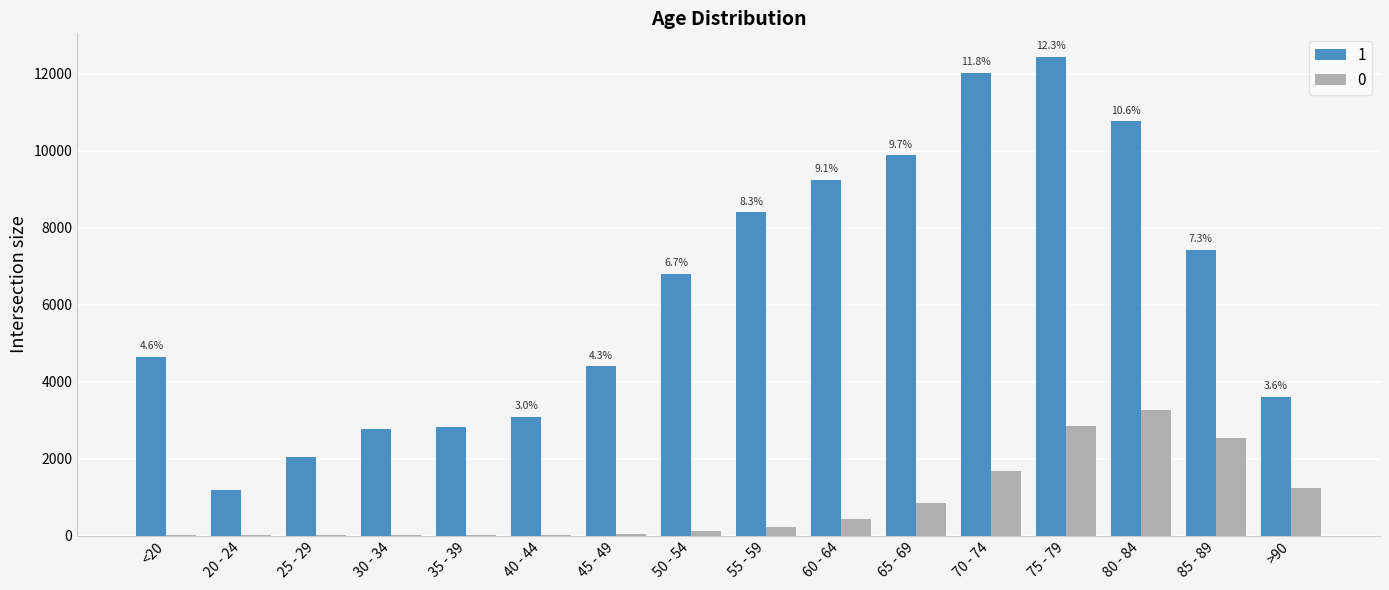

Count the number of data series in this chart.

2